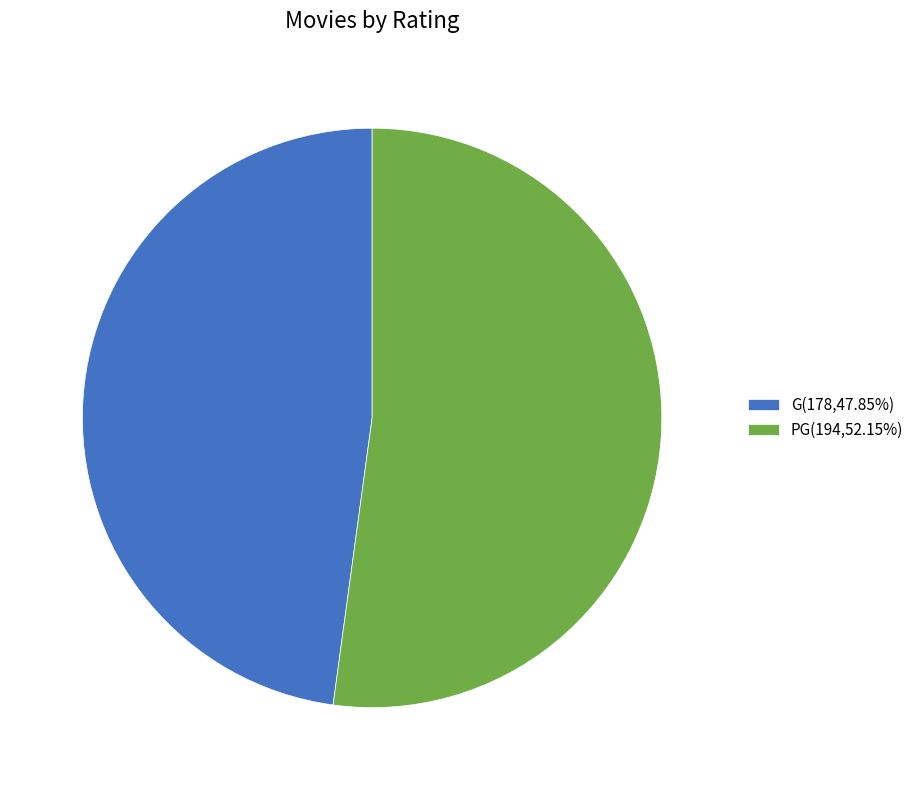

The G slice represents 48% of the pie. True or false?

True